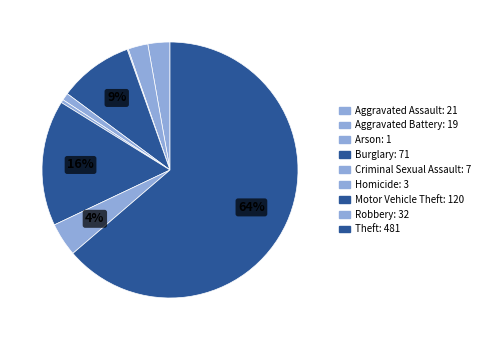

What percentage do Robbery and Criminal Sexual Assault together represent?

5.2%